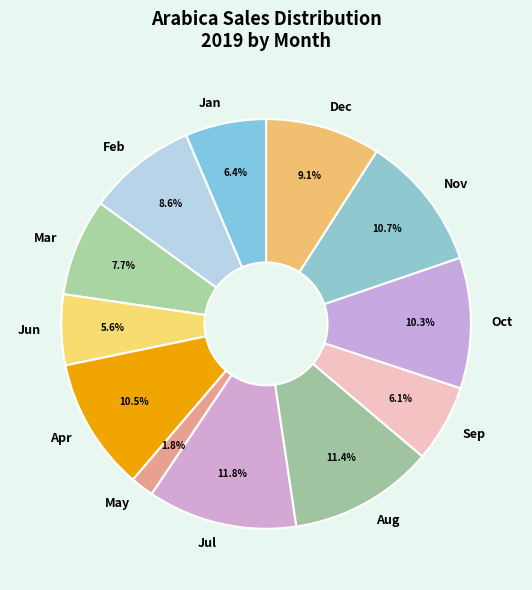

What percentage do Sep and Mar together represent?

13.8%